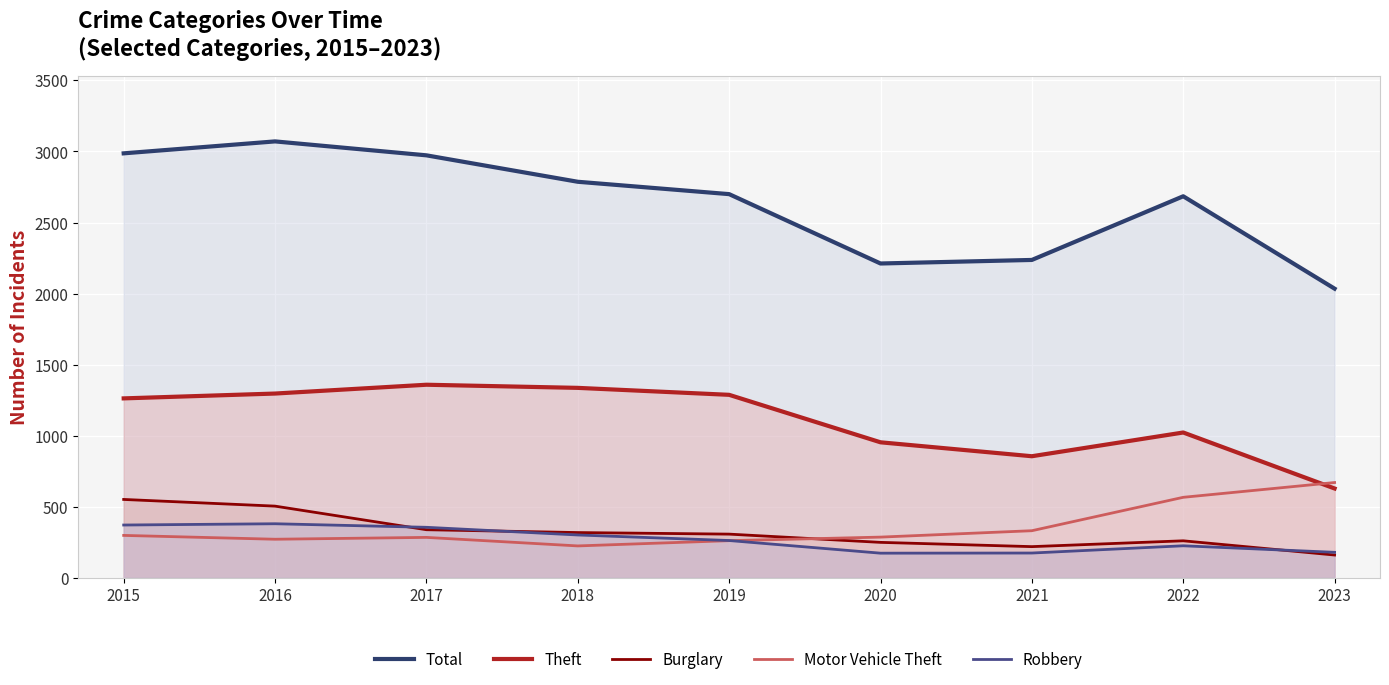

True or false: Robbery has a value of 67 at 2018.

False